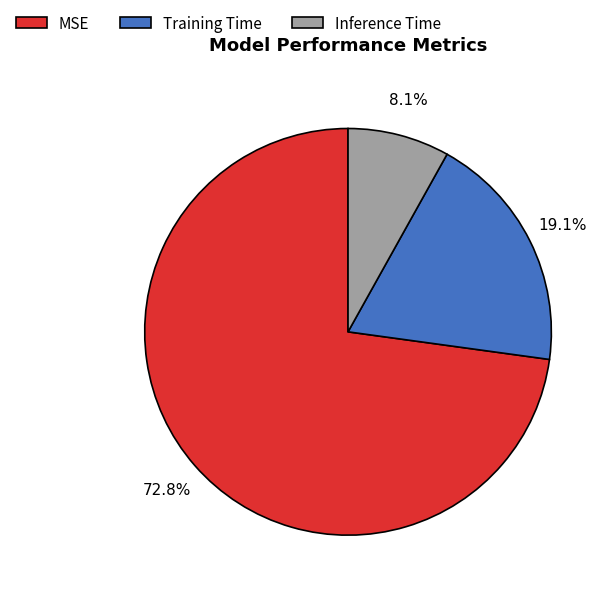

To the nearest percent, what is the difference between the Training Time and MSE slice percentages?

54%